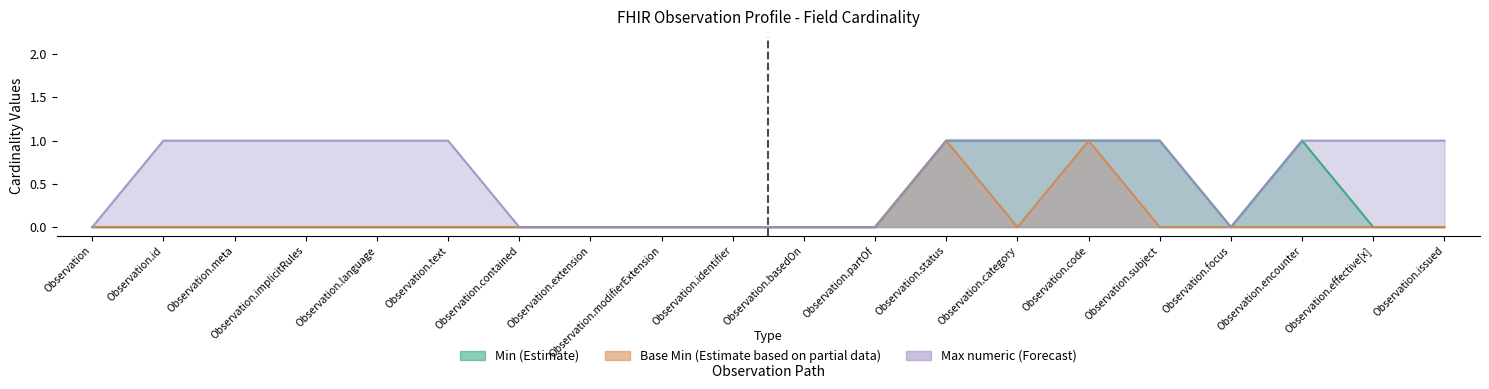

At which category does Min (Estimate) reach its first local peak?

Observation.encounter